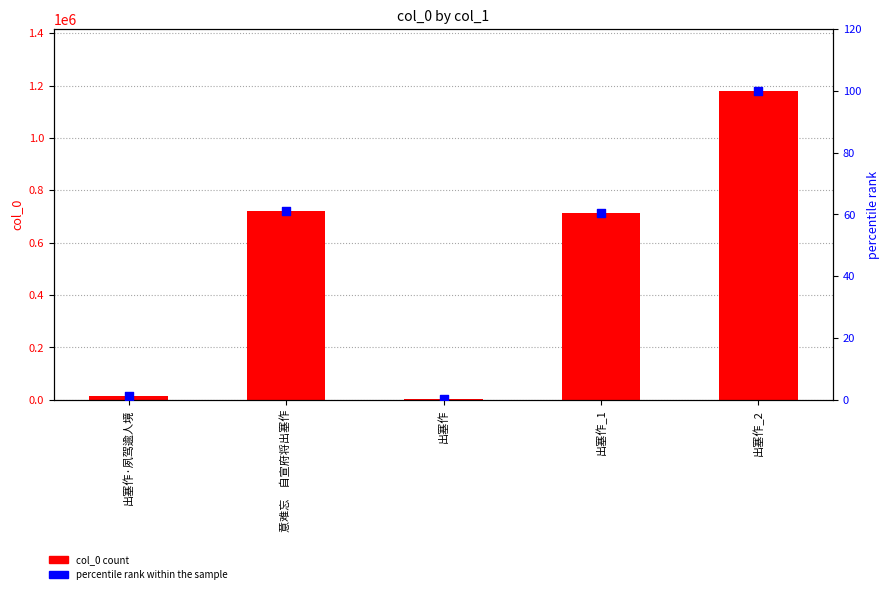

Which series contains the highest Y value?

col_0